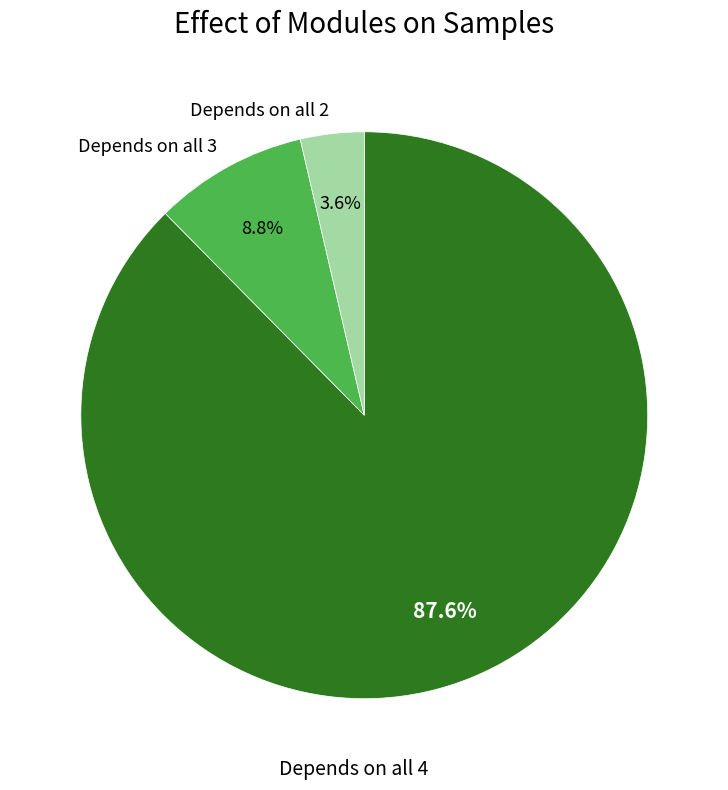

Does Depends on all 4 represent more than half of the total?

Yes